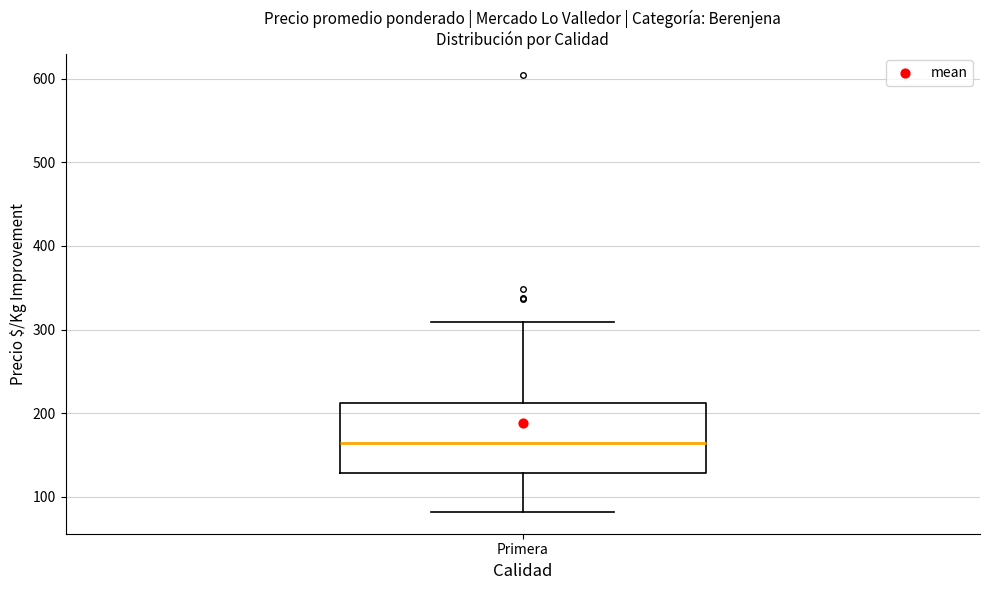

Transcribe this box plot: give where the median line is, the range the box spans, and where the two whiskers end, as read against the y-axis. The values are not printed on the chart, so give them approximately, as read against the axis.

median 160, box 130 to 210, whiskers 80 to 310